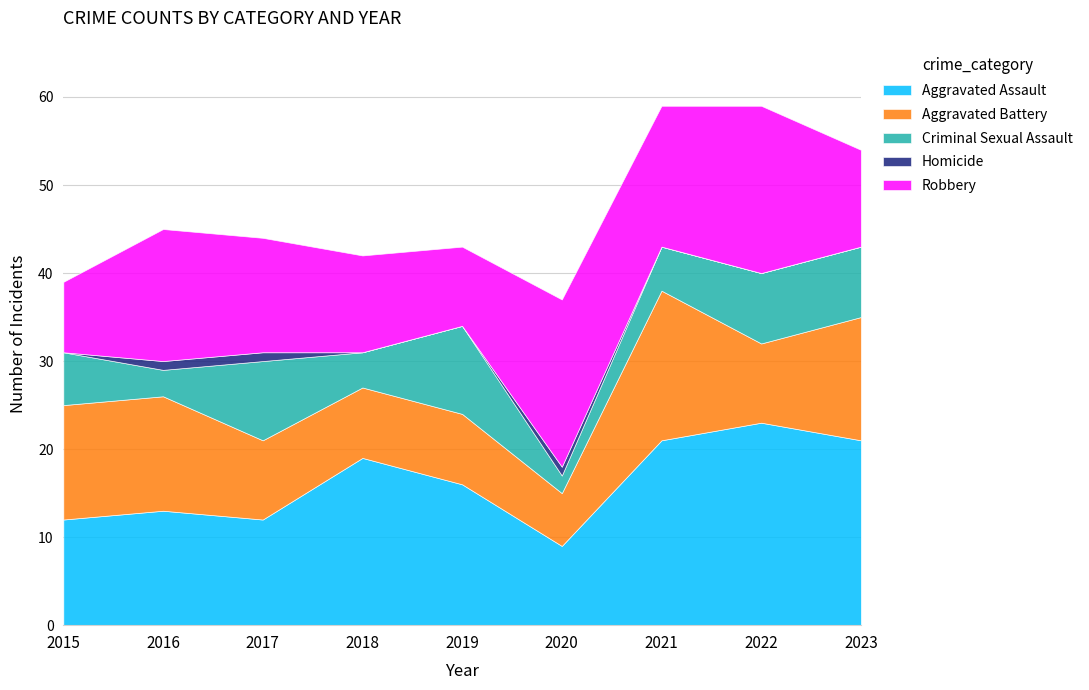

What is the difference between the second highest and second lowest values in the Criminal Sexual Assault series?

6